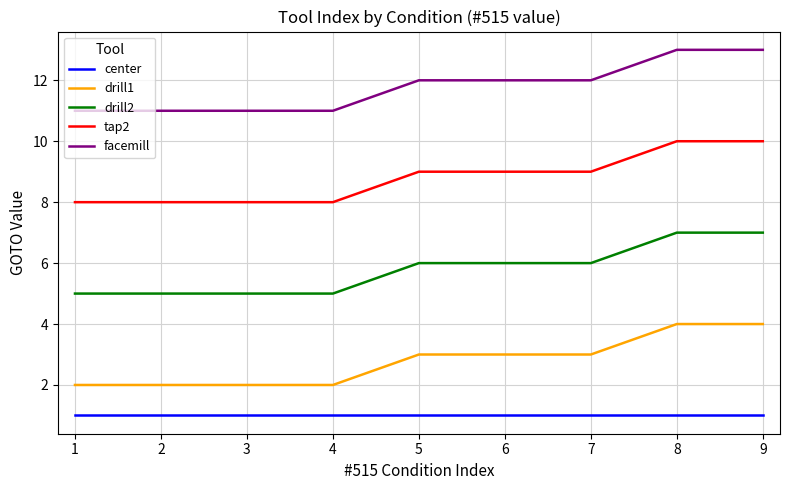

What is the total value across all series at 4?

27